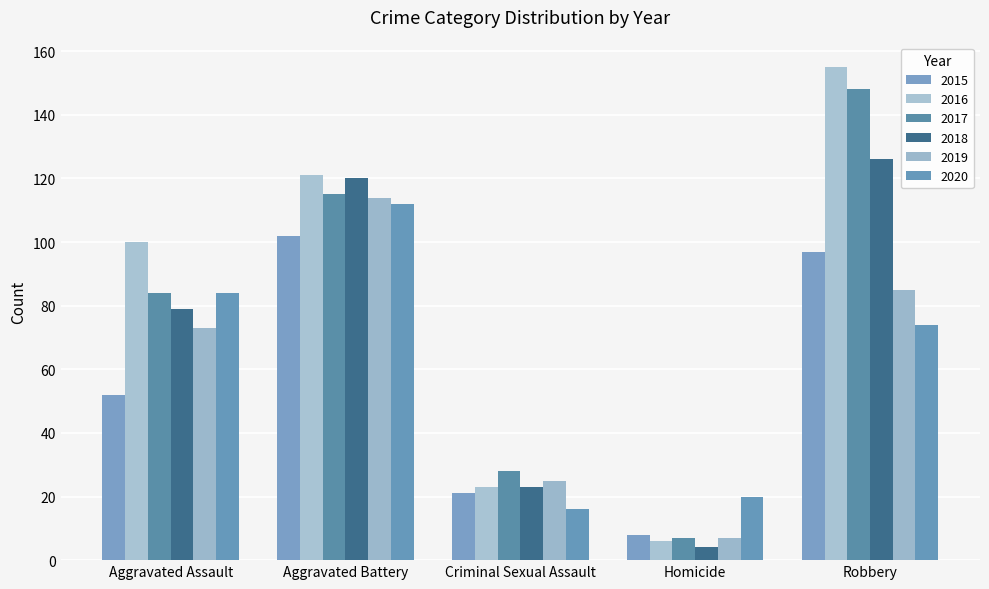

What are all the series names shown in the legend?

2015, 2016, 2017, 2018, 2019, 2020